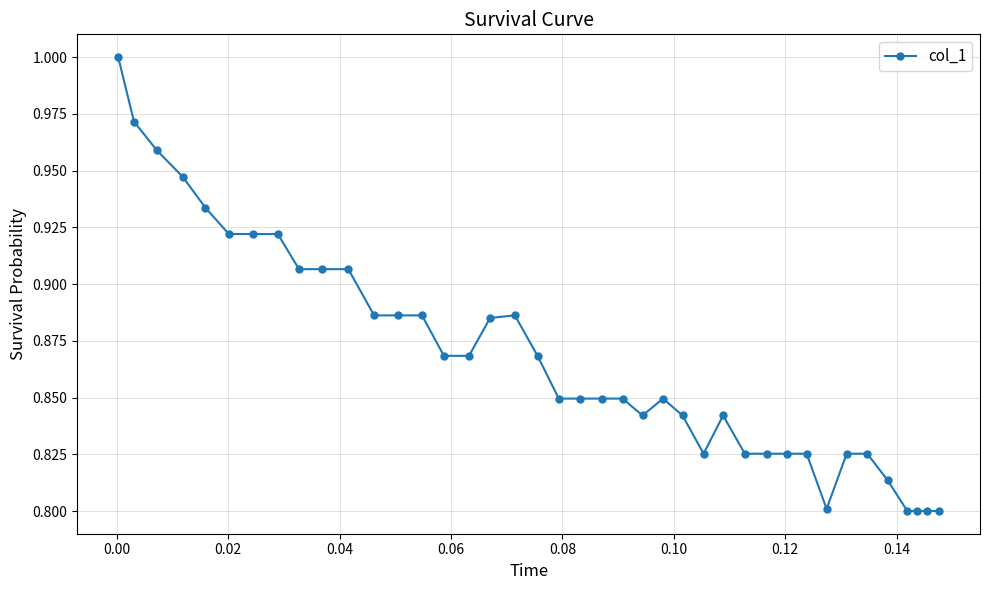

How many series are shown in this chart?

1